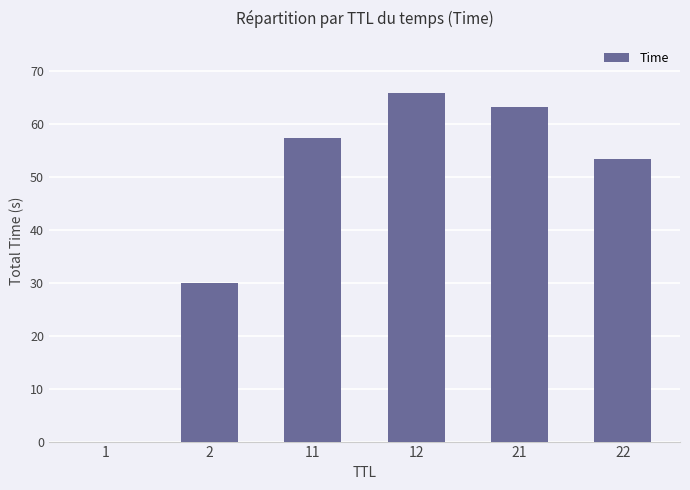

What is the difference between the values at 2 and 1?

30.0